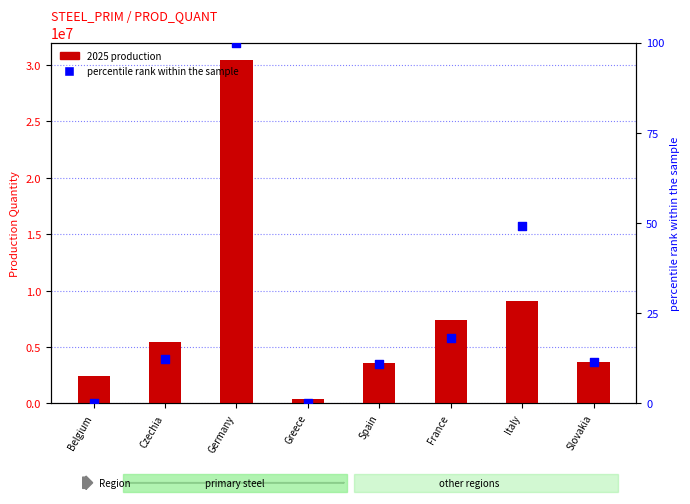

Which has a higher value, Italy or Slovakia?

Italy